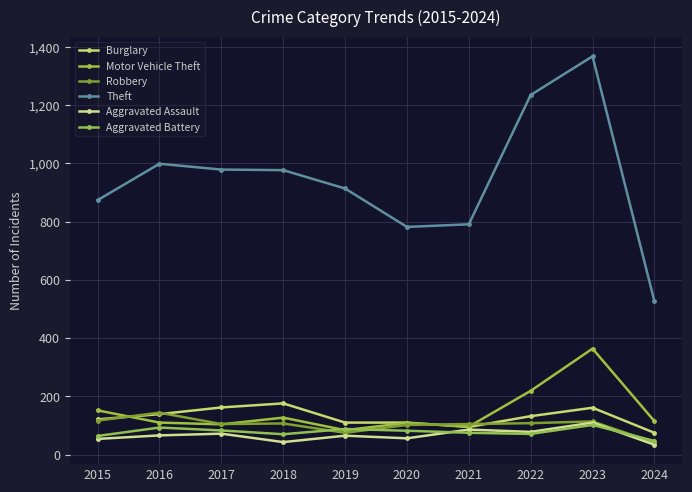

At 2021, list the series in order from smallest to largest.

Aggravated Battery, Aggravated Assault, Burglary, Motor Vehicle Theft, Robbery, Theft